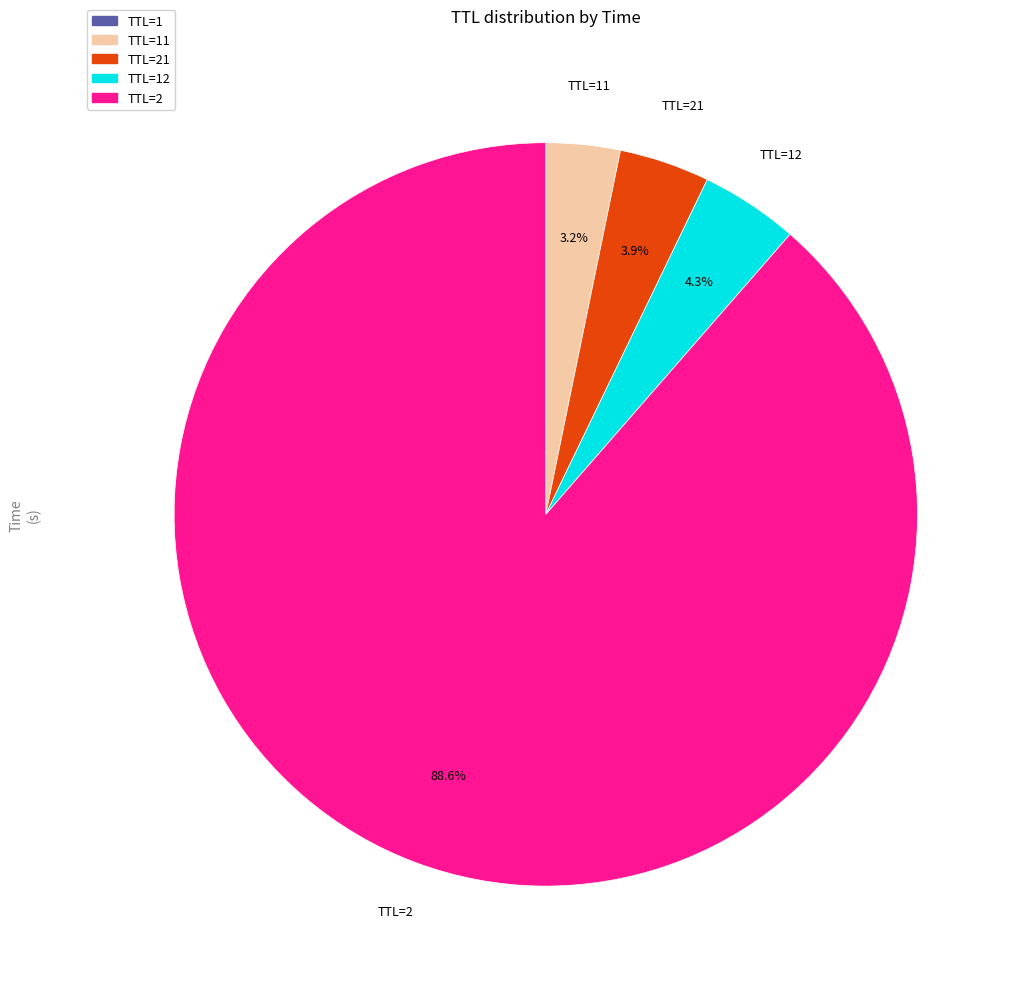

Is there any slice that represents more than half of the pie?

Yes